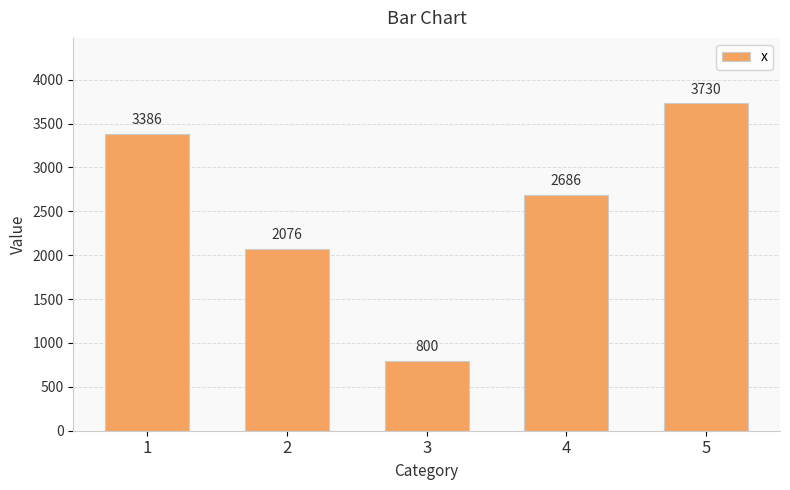

List the labels in order of value, largest first.

5, 1, 4, 2, 3